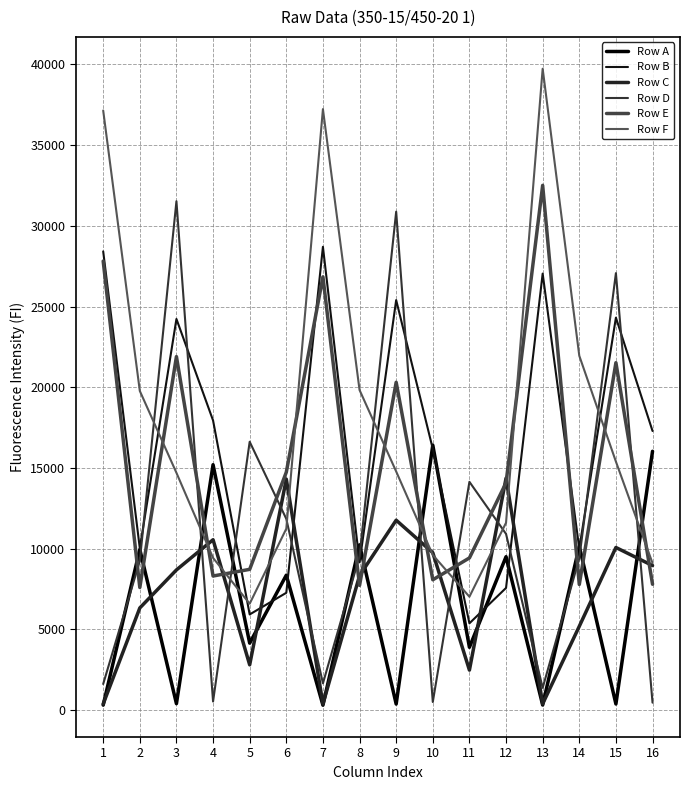

What is the greatest value displayed?

39733